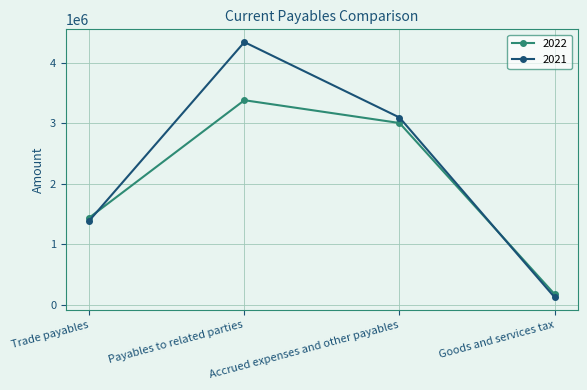

How many lines are shown in the chart?

2